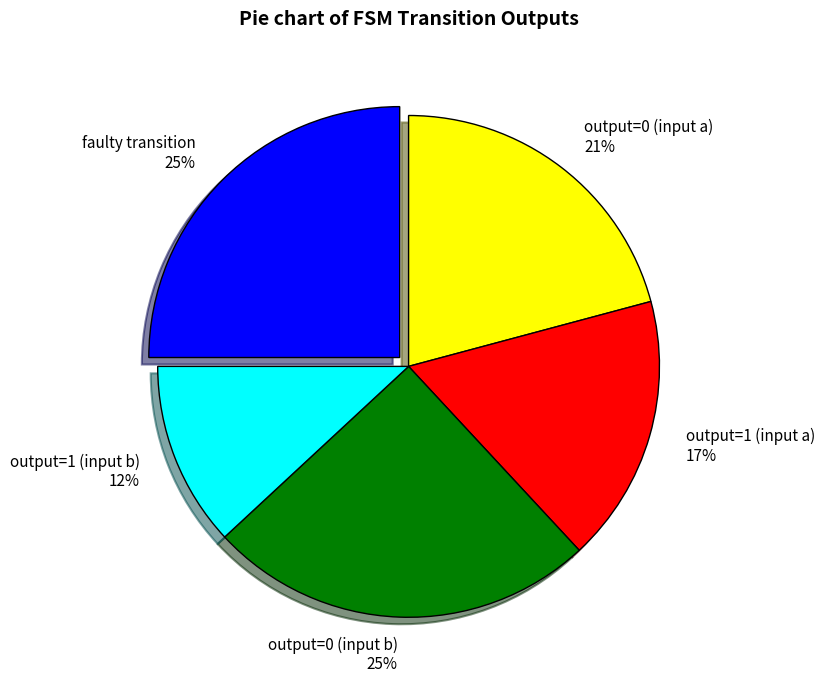

What percentage is the faulty transition slice, to the nearest percent?

25%